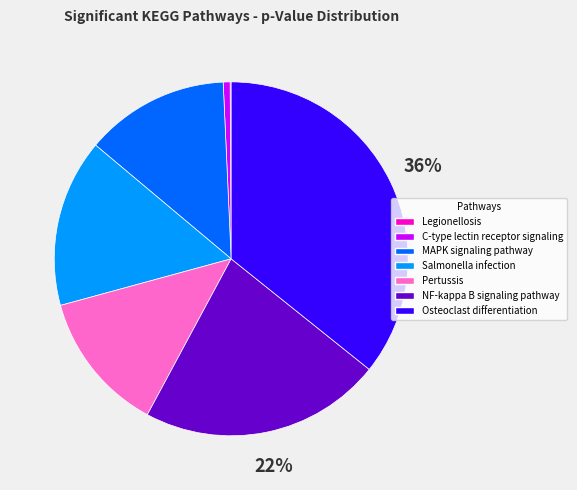

What percentage is the Pertussis slice, to the nearest percent?

13%